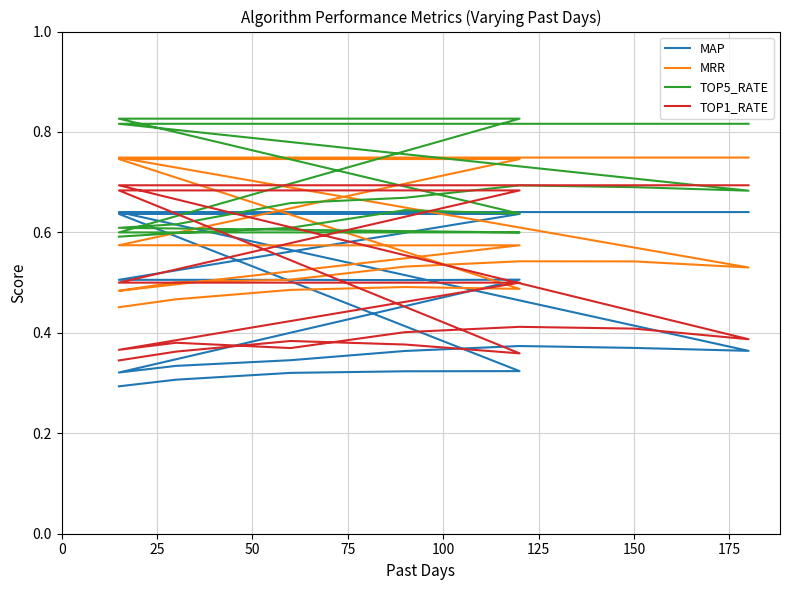

Is this an area chart (filled region under the line)?

No